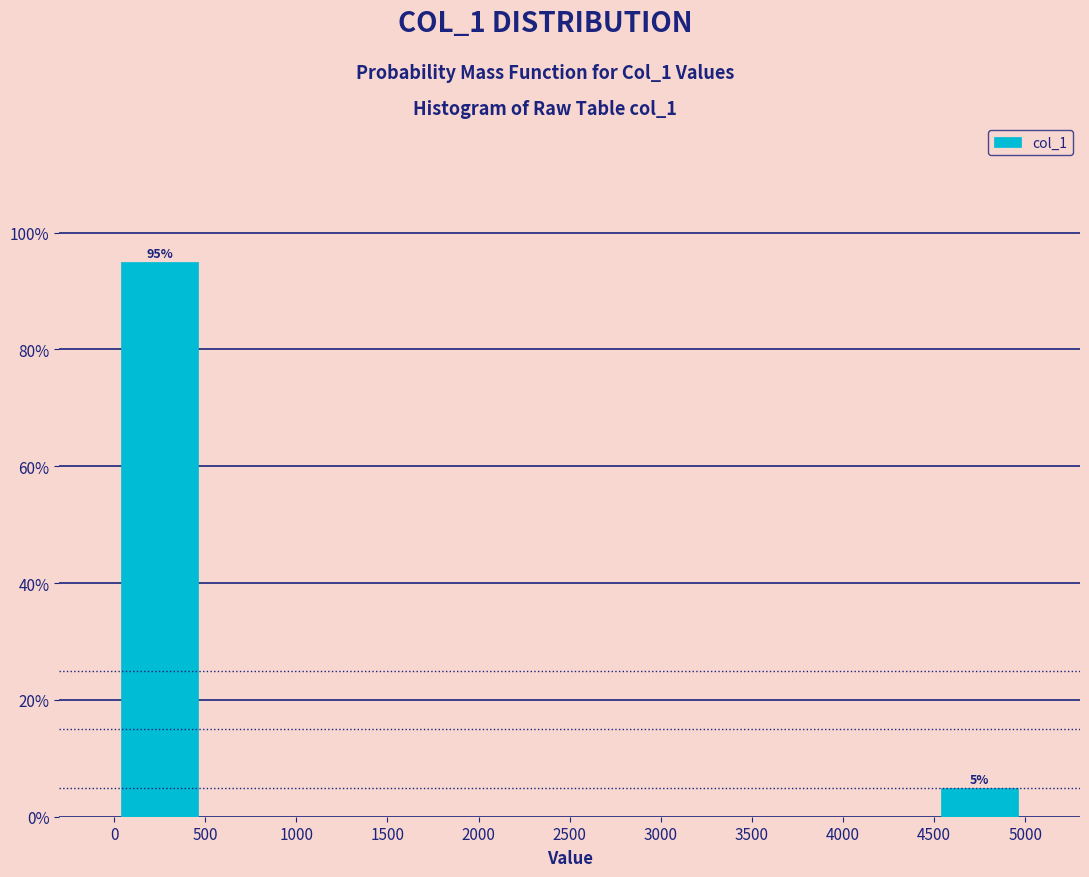

Over which range of the x-axis is the bar tallest?

0 to 500